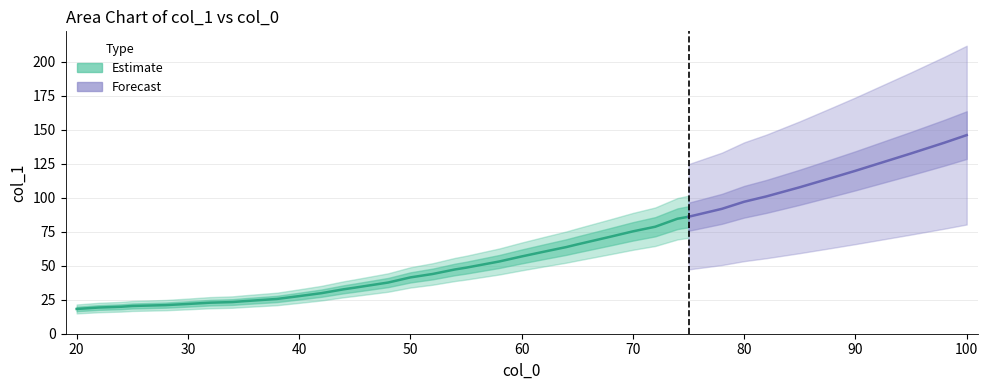

Reading right to left, list all the values displayed in this chart.

37=146.2	36=140.6	35=132.7	34=119.9	33=115.0	32=107.8	31=101.1	30=97.1	29=91.9	28=86.1	27=84.6	26=78.7	25=75.3	24=71.4	23=65.7	22=63.8	21=60.4	20=56.9	19=53.2	18=48.6	17=47.3	16=44.0	15=41.5	14=37.7	13=33.9	12=32.7	11=29.9	10=27.7	9=25.6	8=23.9	7=23.3	6=22.9	5=21.9	4=21.1	3=20.4	2=19.9	1=19.3	0=18.2